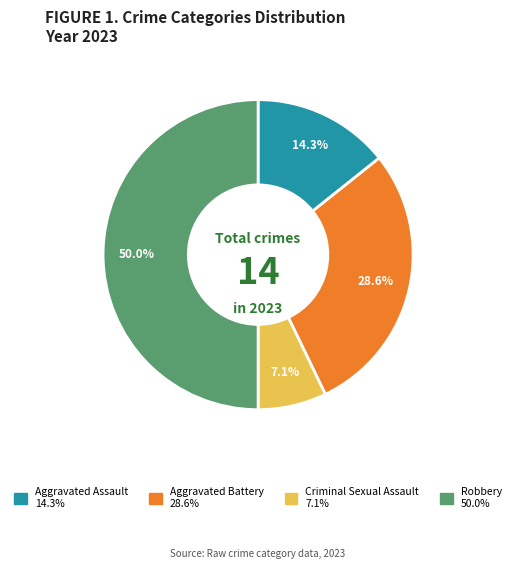

To the nearest percent, what is the difference between the Aggravated Battery and Aggravated Assault slice percentages?

14%